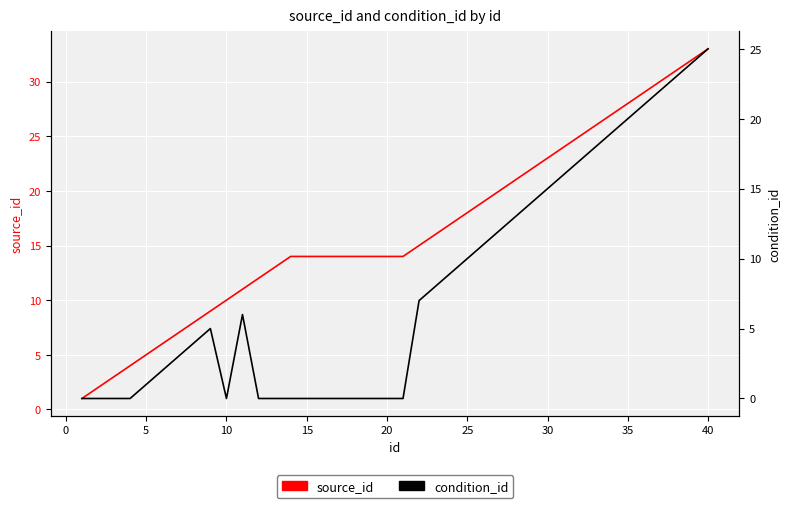

How many values in the condition_id series are below 6?

20